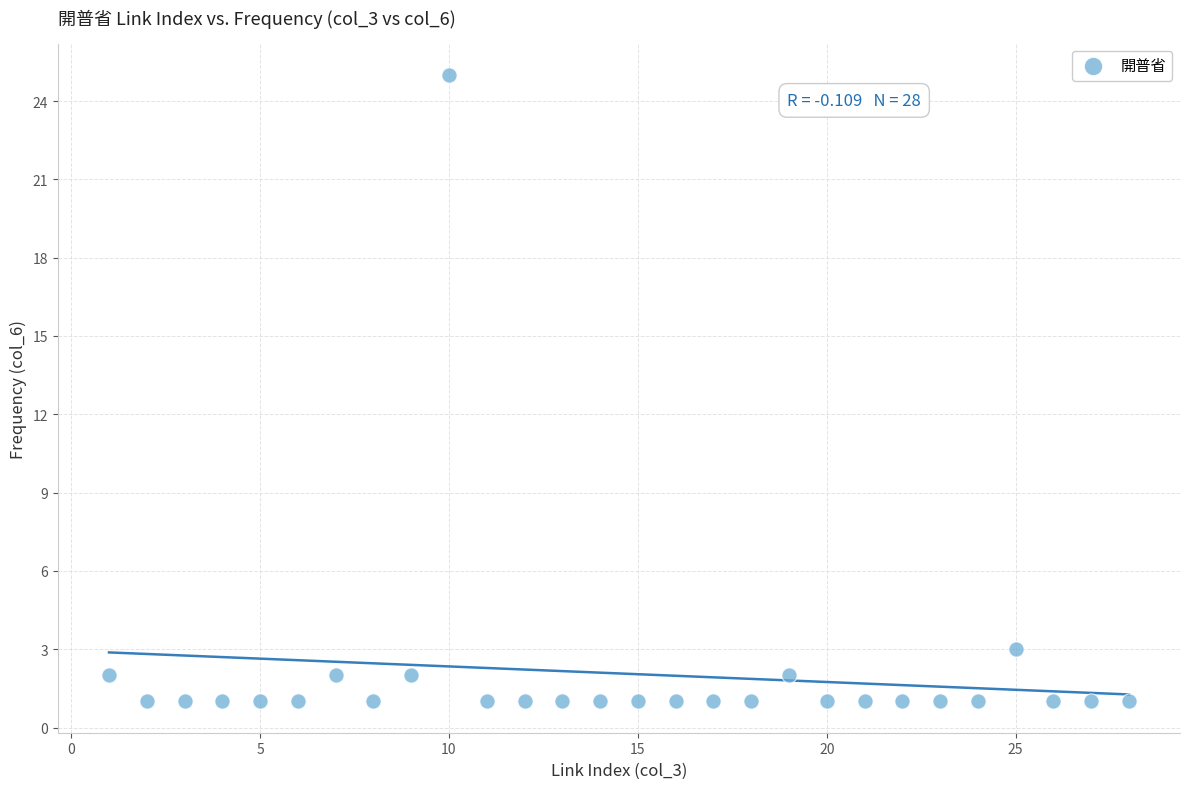

What is the range of X values (max minus min)?

27